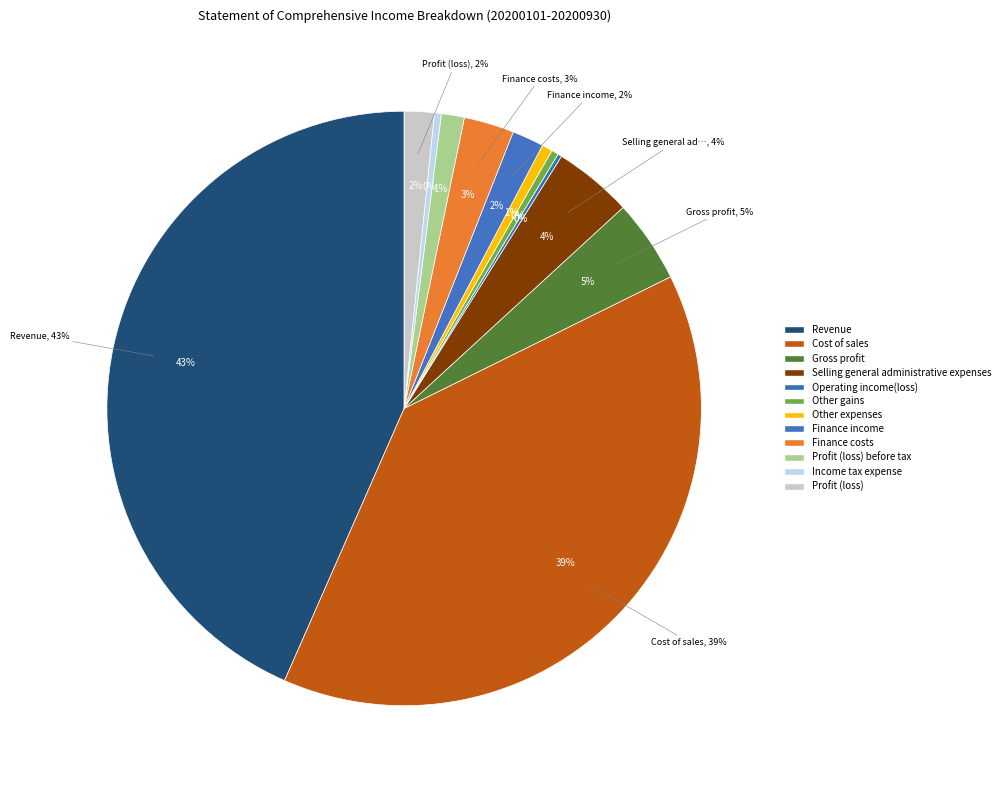

Rank the categories by value from lowest to highest.

Operating income(loss), Income tax expense, Other gains, Other expenses, Profit (loss) before tax, Profit (loss), Finance income, Finance costs, Selling general administrative expenses, Gross profit, Cost of sales, Revenue